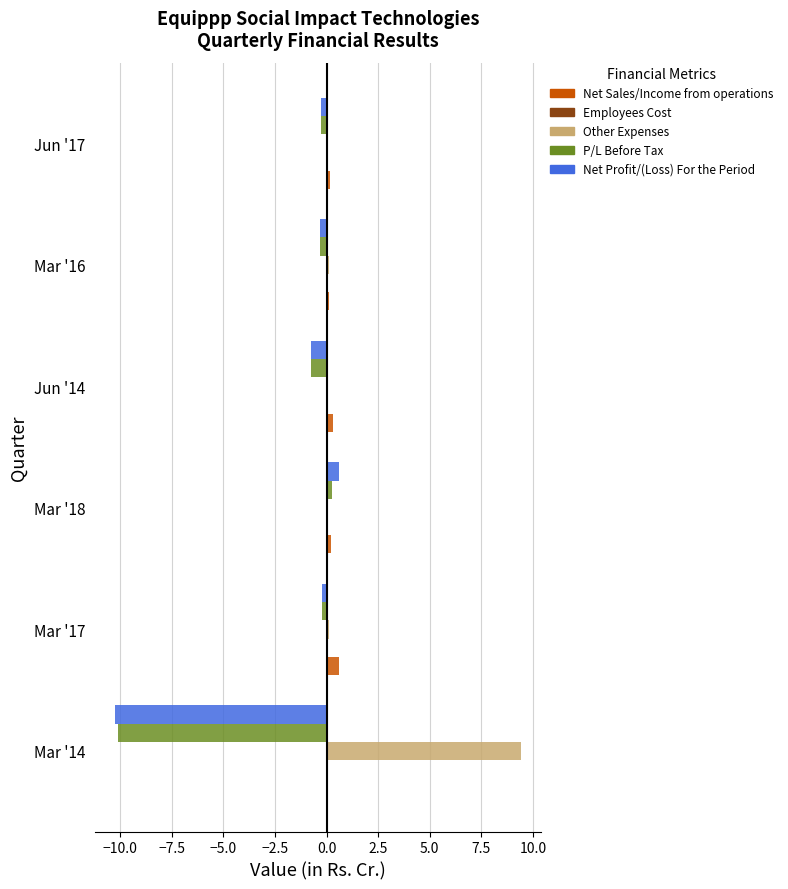

What is the sum of all Net Profit/(Loss) For the Period values?

-11.2